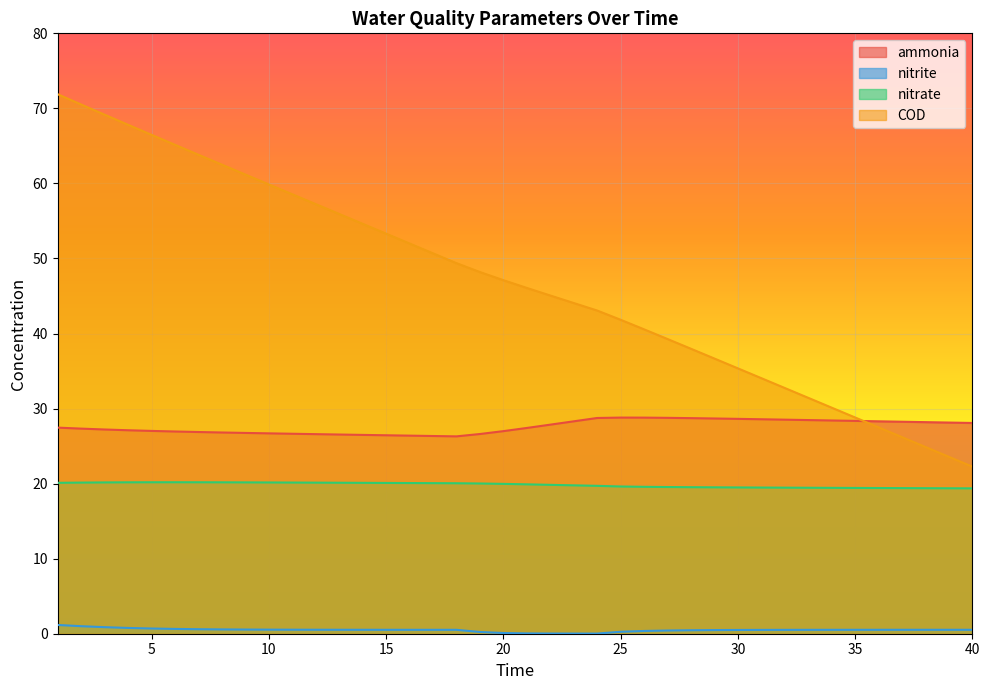

How many times do ammonia and COD cross each other?

1